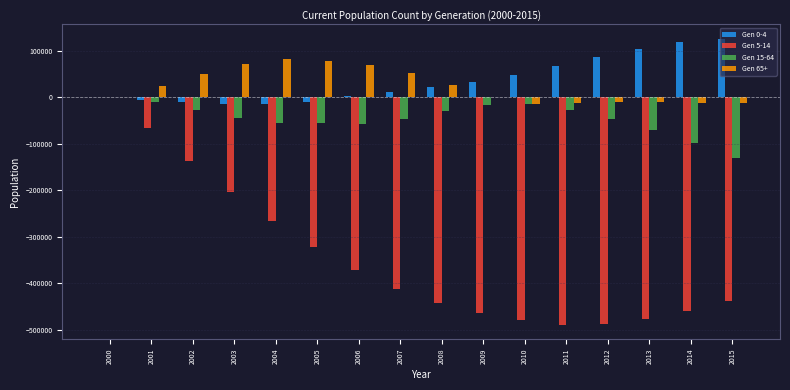

Which series changed the most between 2000 and 2010?

Gen 5-14